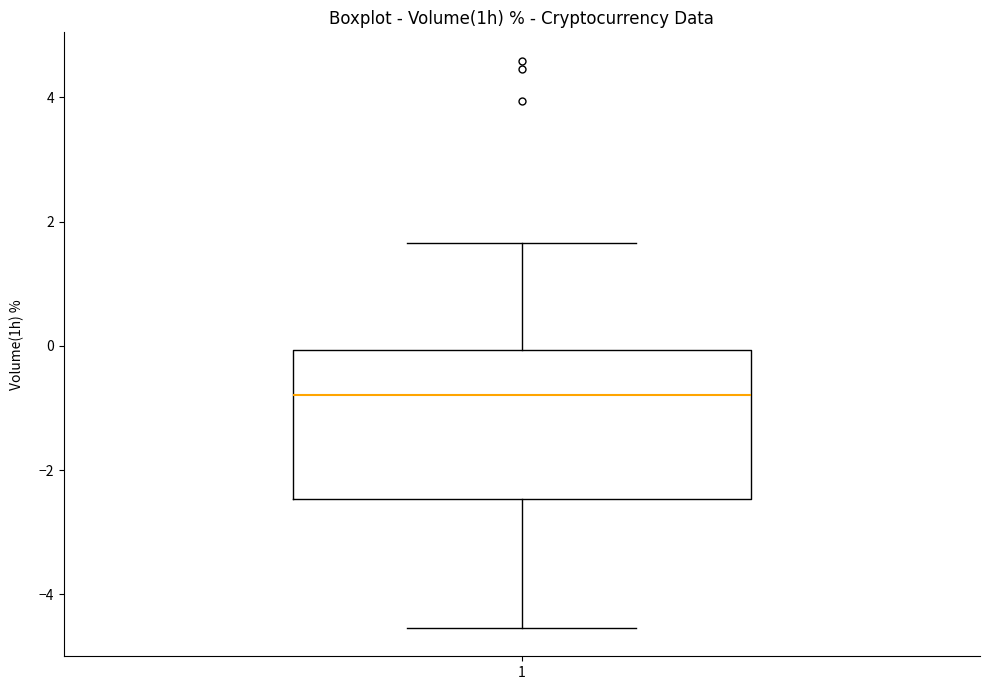

Where does the lower whisker of the box at x = 1 end on the y-axis? The values are not printed on the chart, so give them approximately, as read against the axis.

-4.6